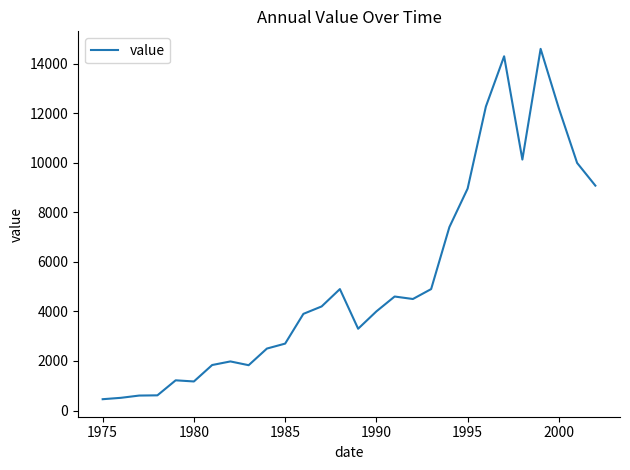

What is the difference between the maximum and minimum values?

14136